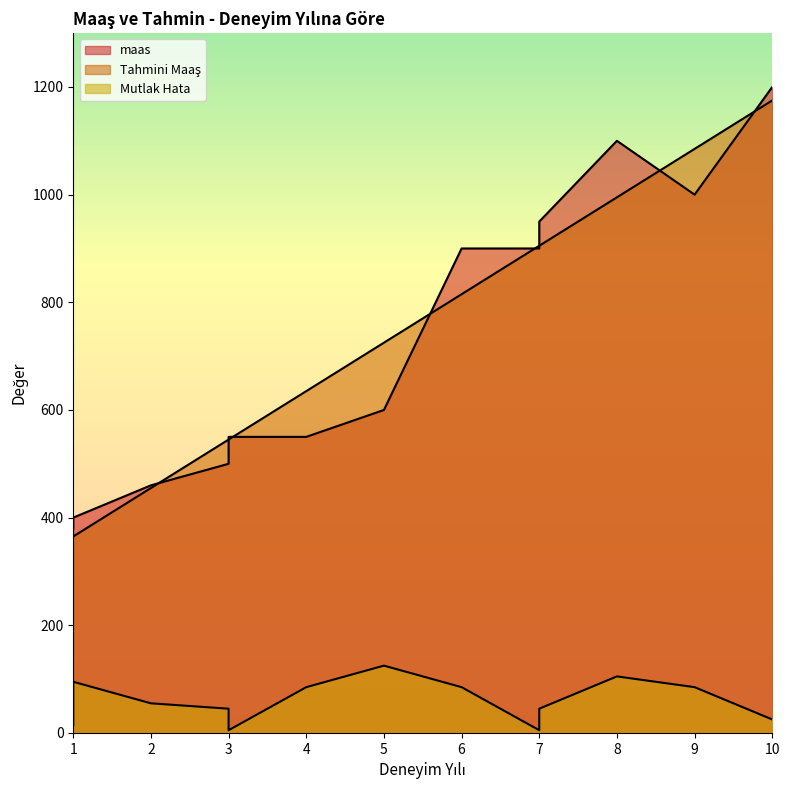

What is the greatest value displayed?

1200